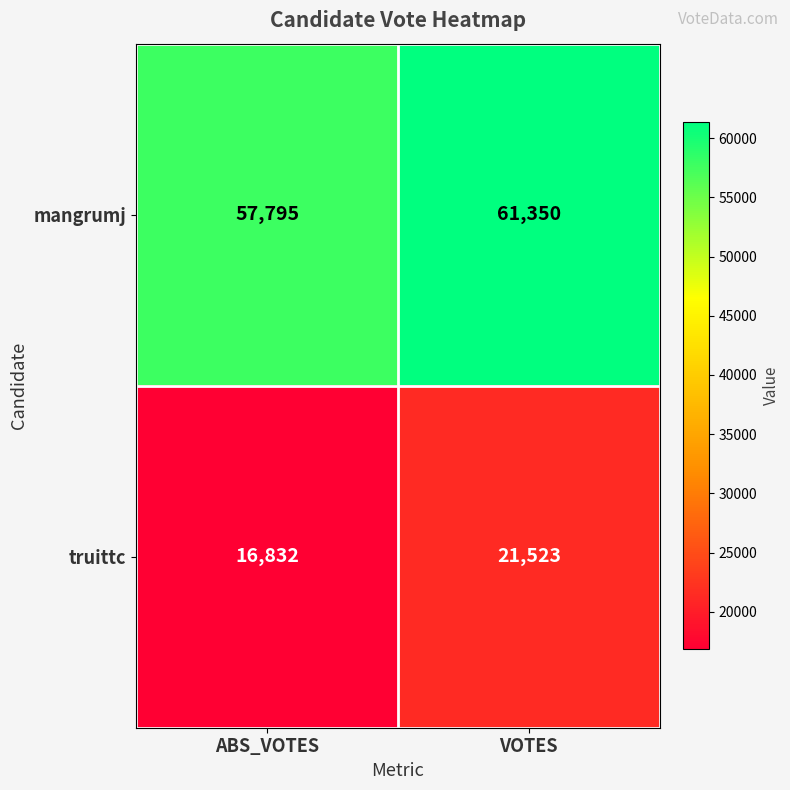

The mangrumj series shows 61350 at VOTES. True or false?

True